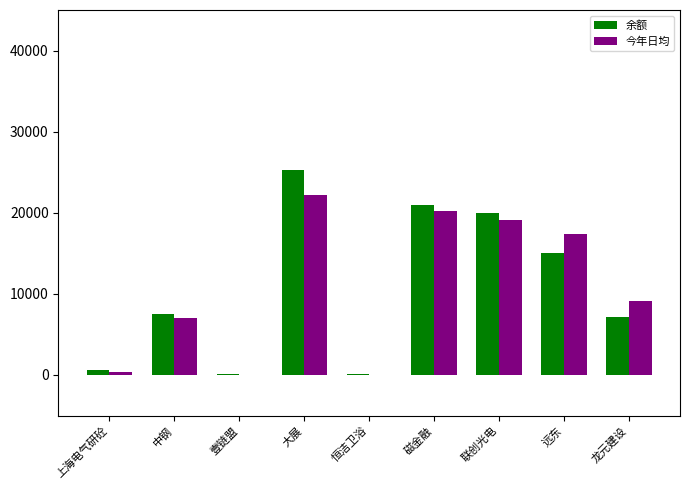

The value of 今年日均 at 远东 is 17361.0. True or false?

True